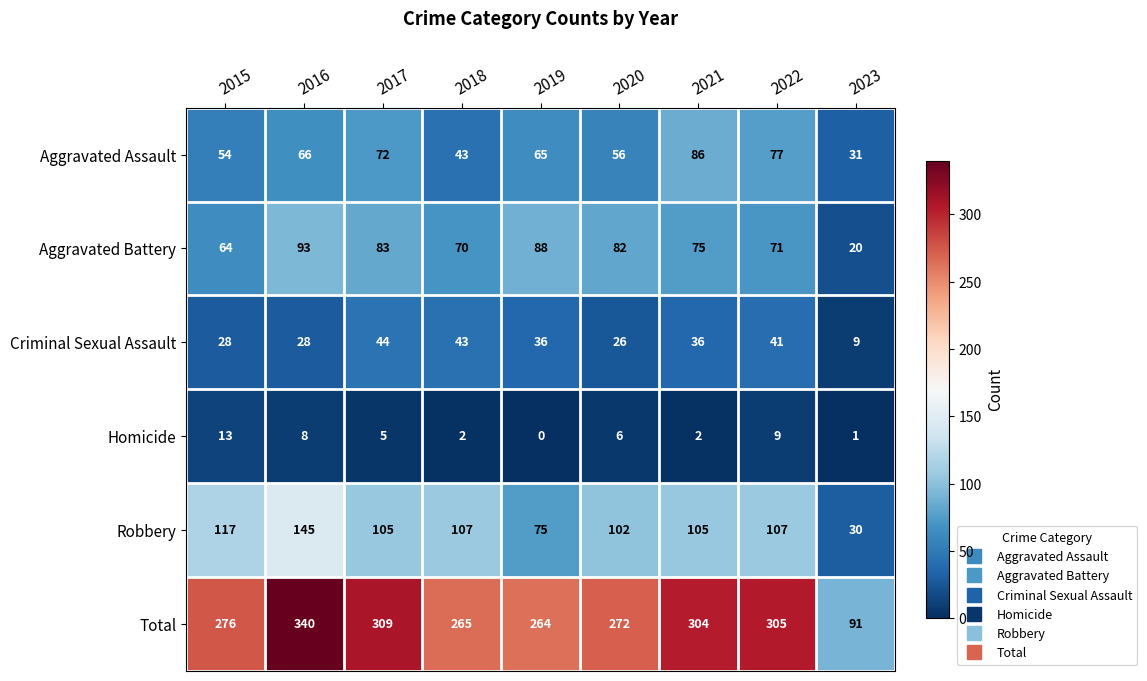

At 2019, list the series in order from largest to smallest.

Total, Aggravated Battery, Robbery, Aggravated Assault, Criminal Sexual Assault, Homicide